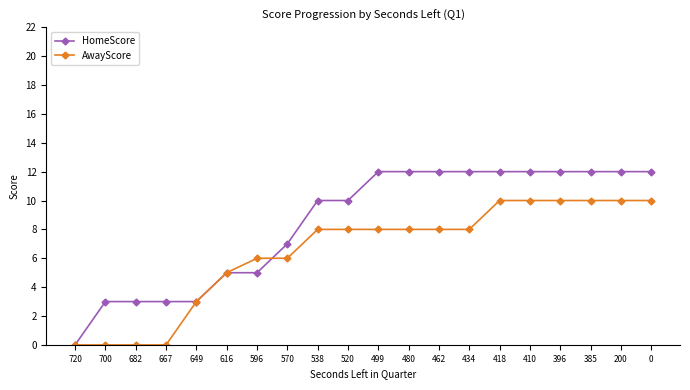

Is the value of HomeScore at 480 greater than the value of AwayScore at 700?

Yes